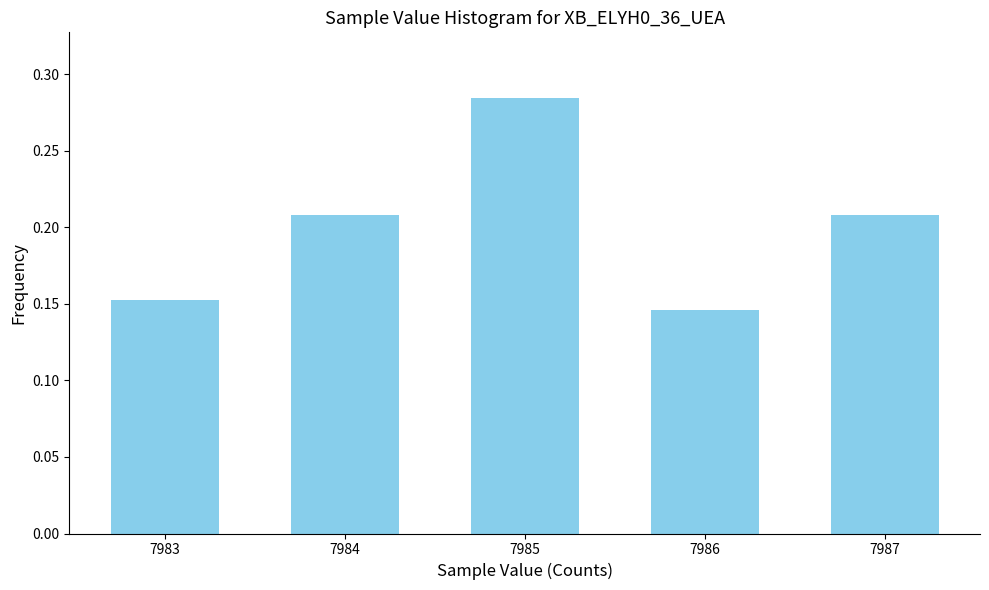

What is the sum of the values at 7987 and 7986?

0.4